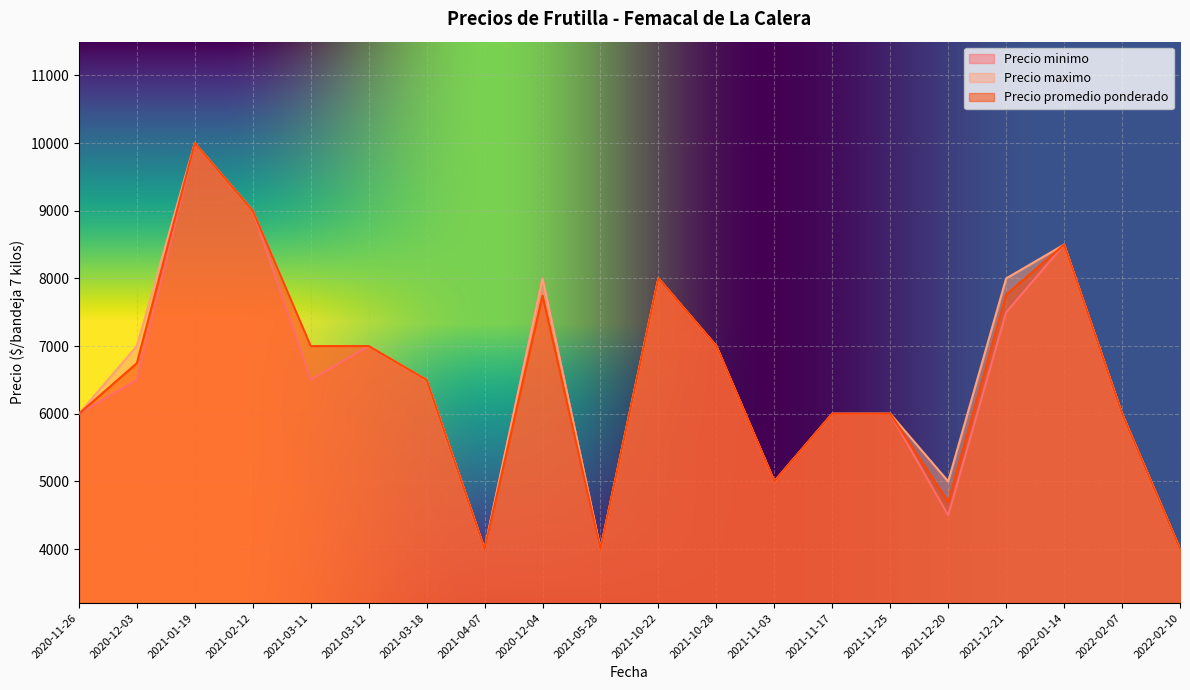

Which series changed the most between 2021-12-20 and 2022-02-10?

Precio maximo